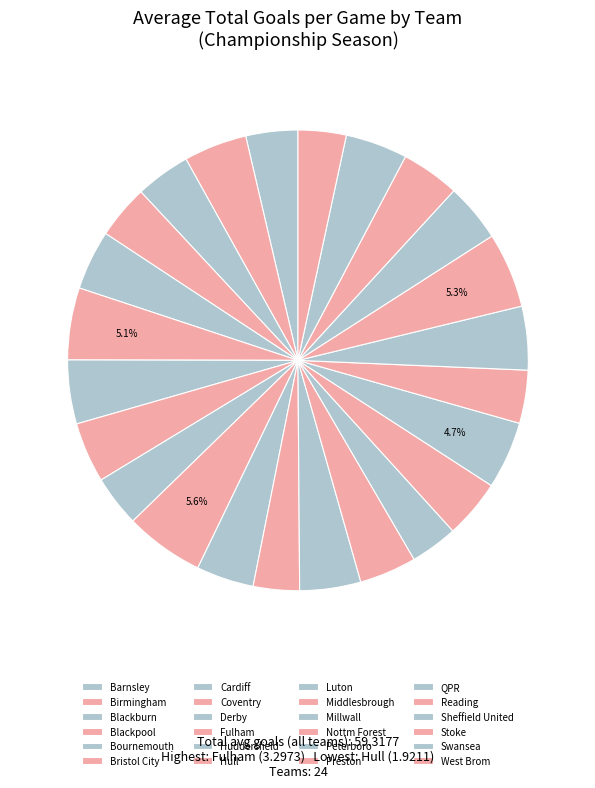

Does any single category account for the majority?

No